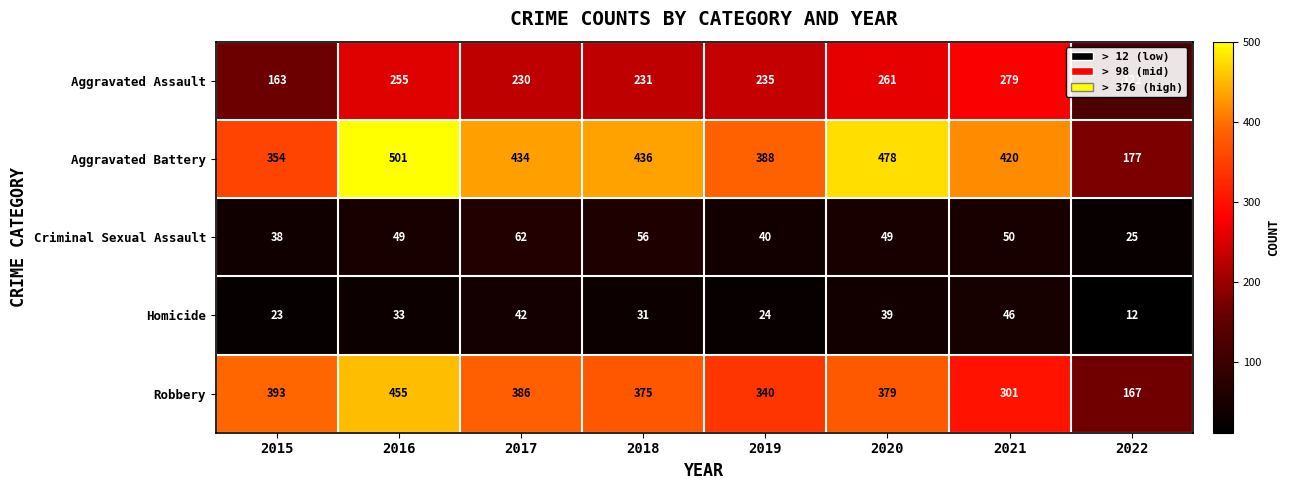

Where is Aggravated Assault nearest to the value 200?

2017